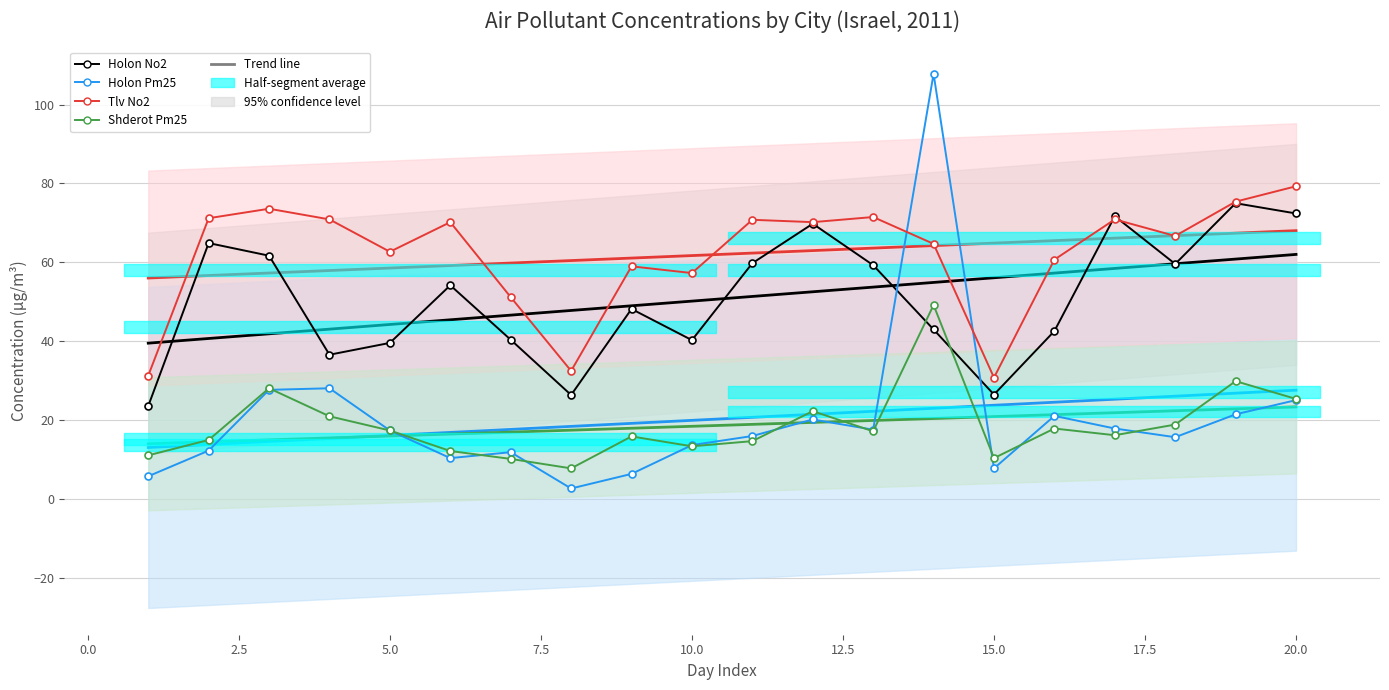

Count the number of categories in the chart.

20